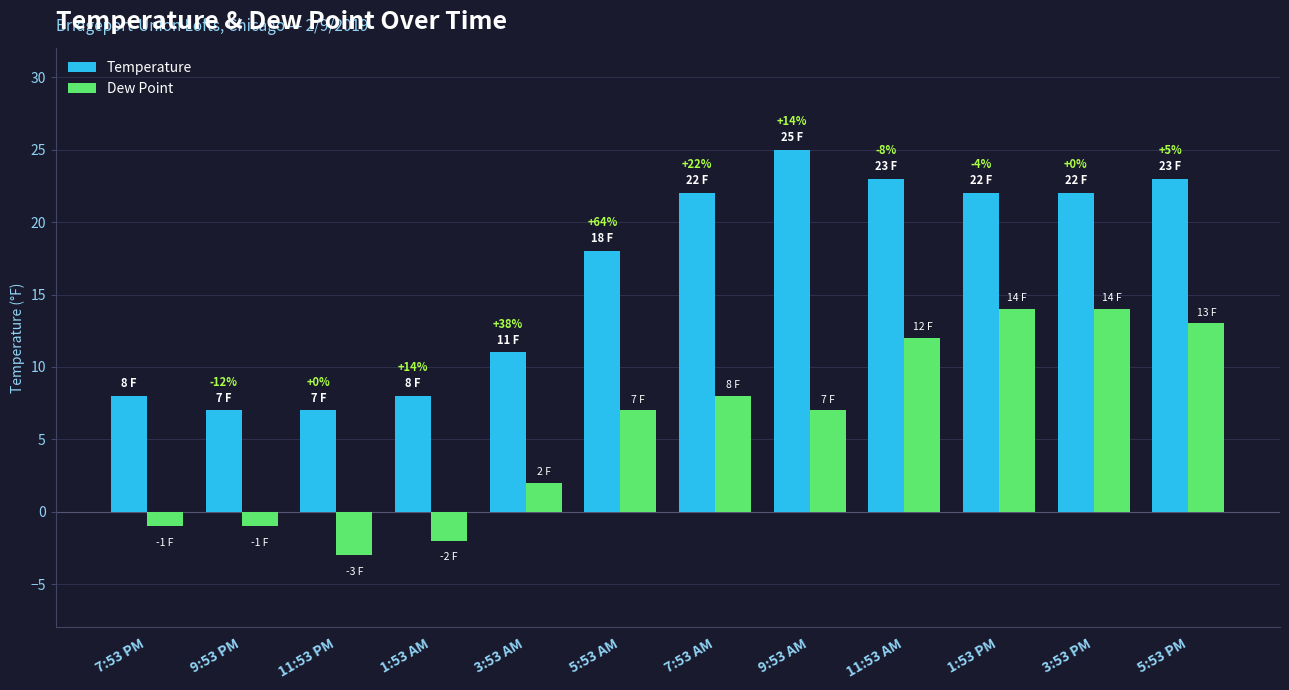

What are all the series names shown in the legend?

Temperature, Dew Point